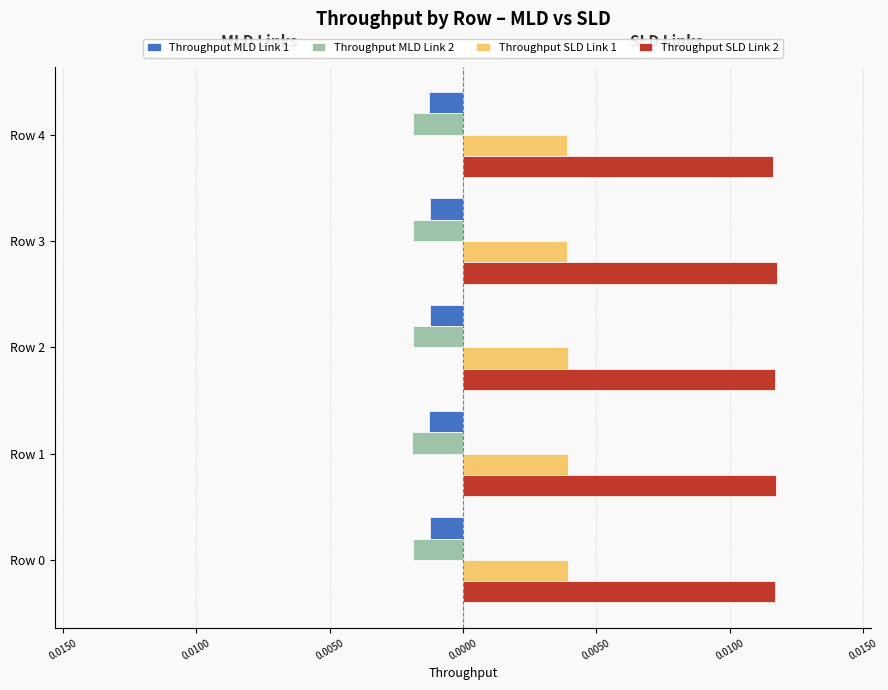

What are all the series names shown in the legend?

Throughput MLD Link 1, Throughput MLD Link 2, Throughput SLD Link 1, Throughput SLD Link 2